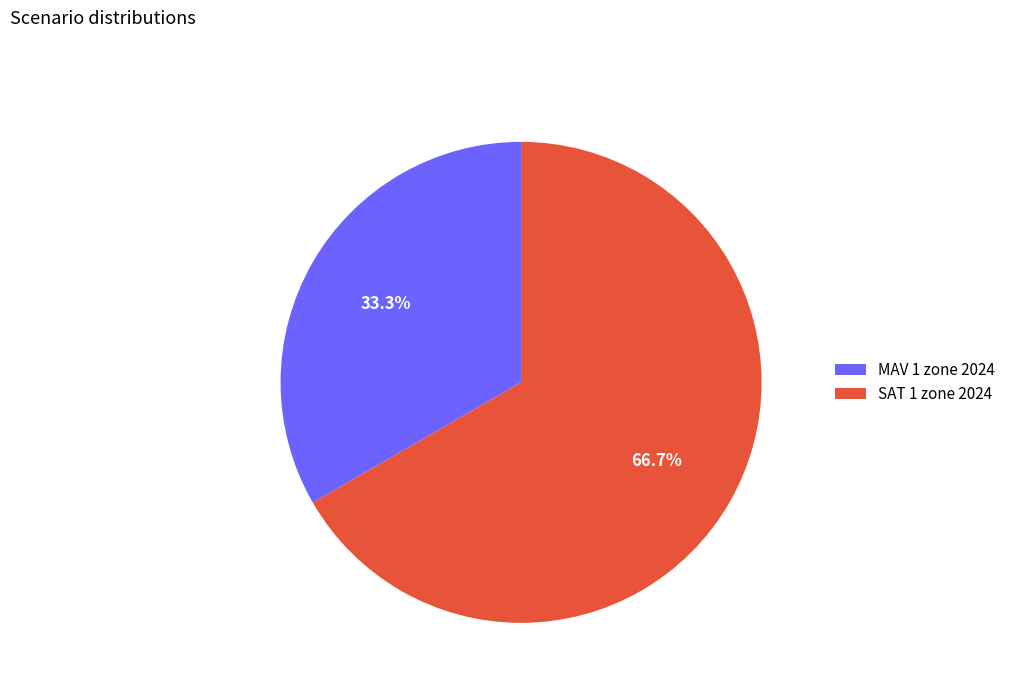

Does any single category account for the majority?

Yes